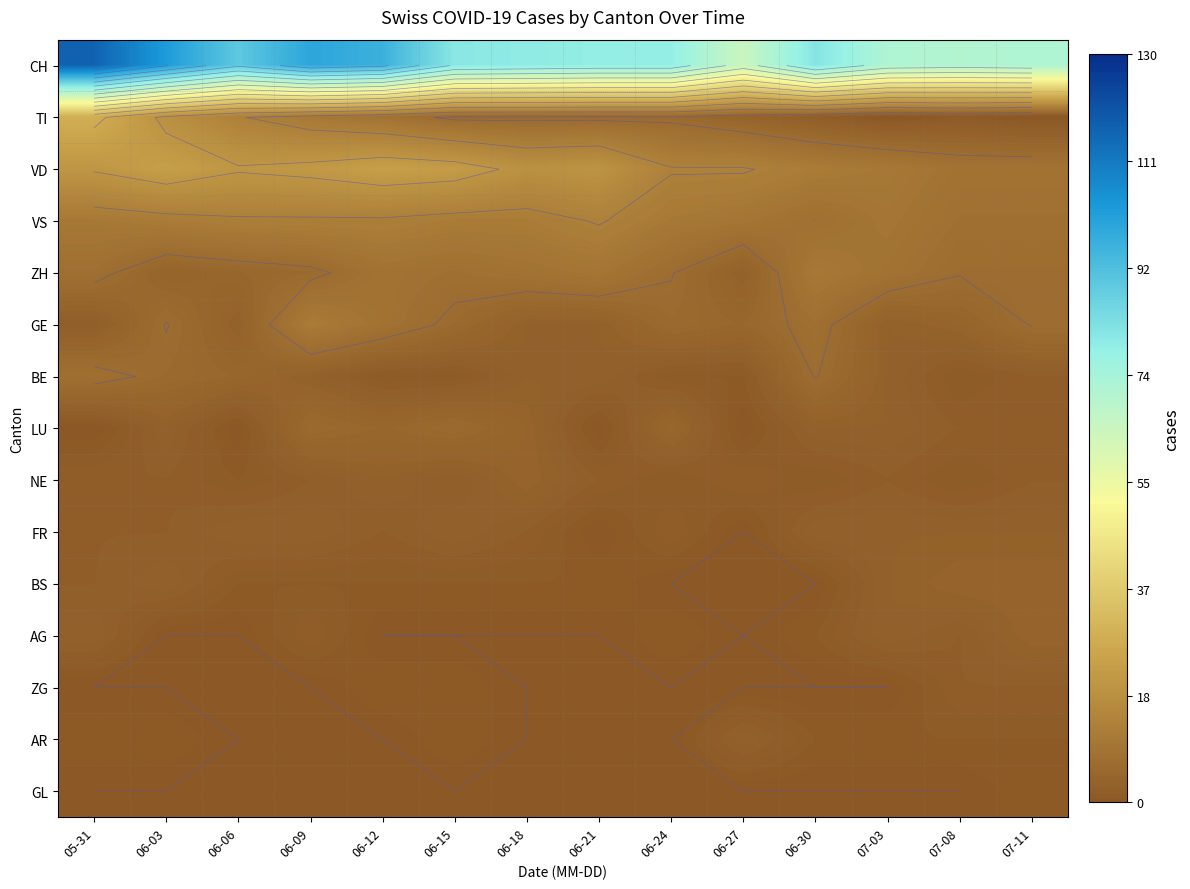

Rank the series at 06-18 from highest to lowest value.

CH, VD, VS, ZH, TI, LU, NE, GE, BE, FR, BS, AG, ZG, AR, GL